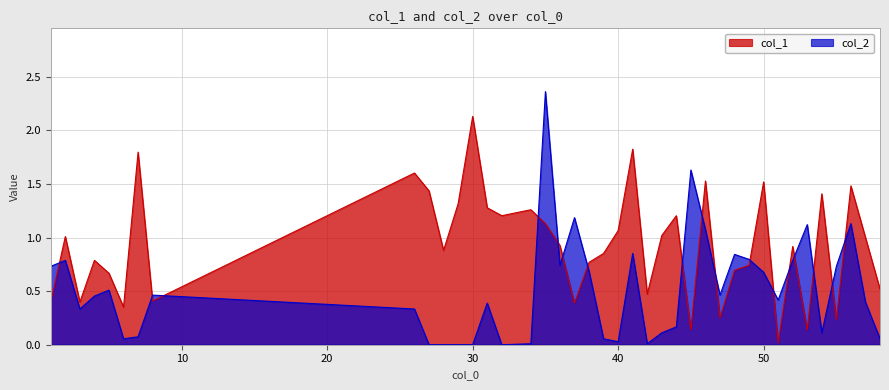

Which has a higher value, 1 or 29?

29